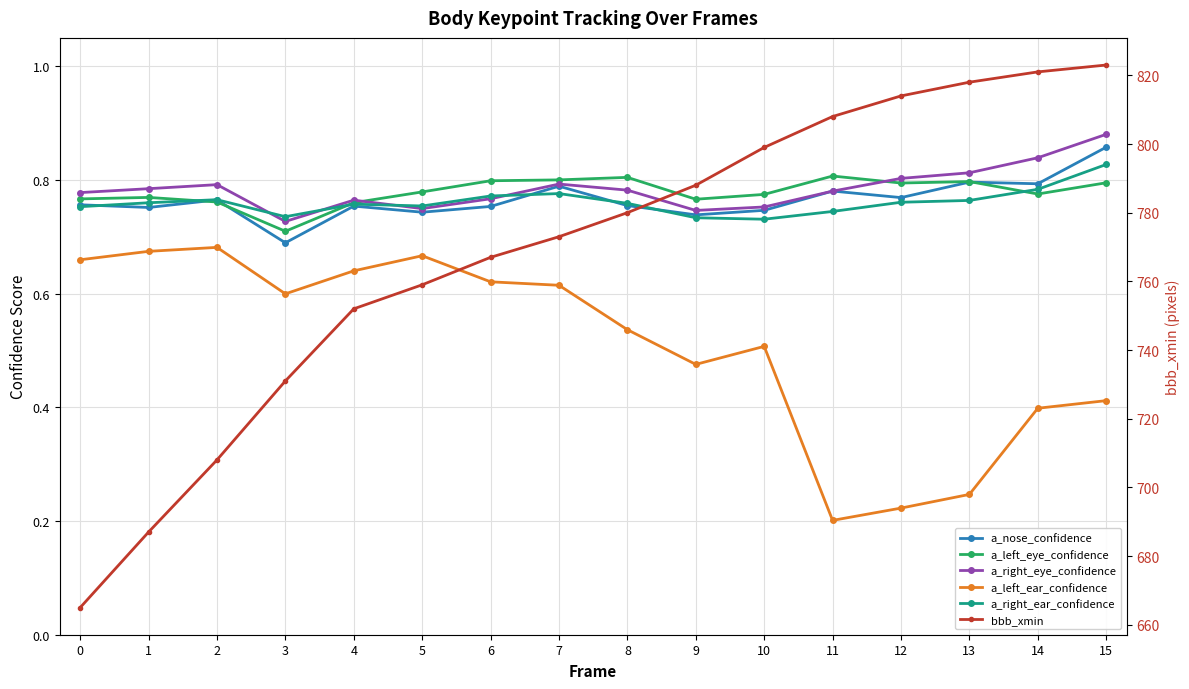

Is this an area chart (filled region under the line)?

No